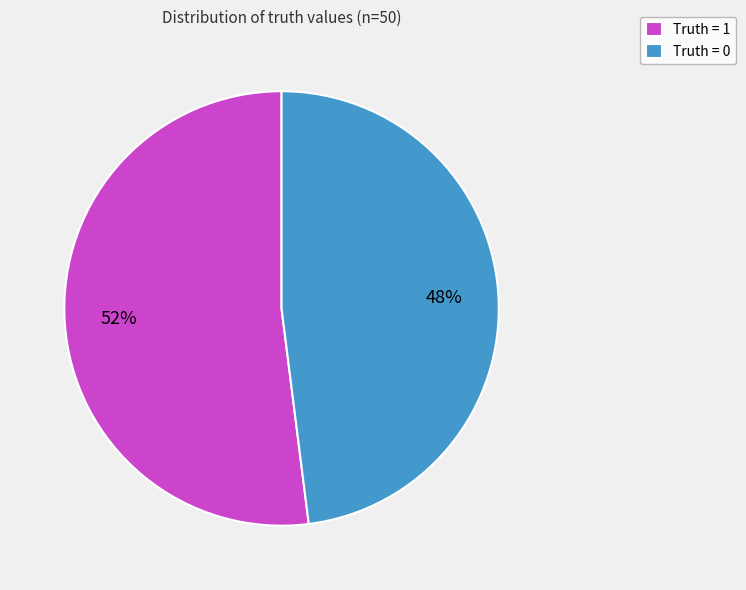

What percentage is the Truth = 0 slice, to the nearest percent?

48%